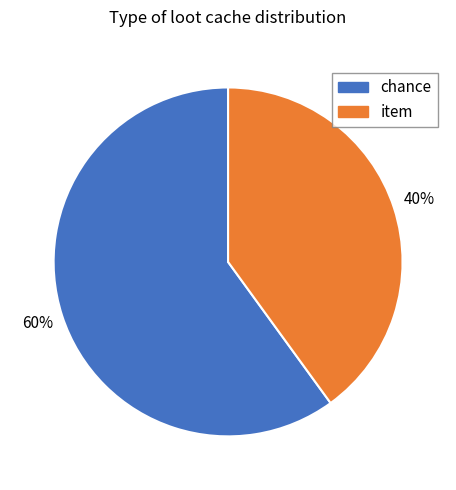

Which has a higher value, item or chance?

chance